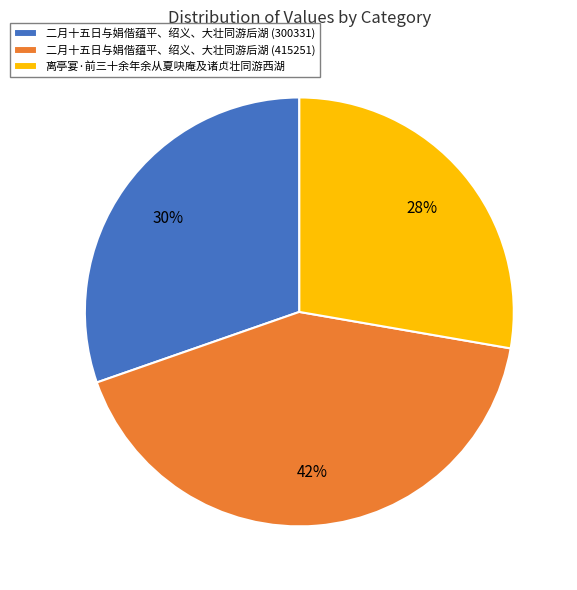

Is there a majority slice in this chart?

No